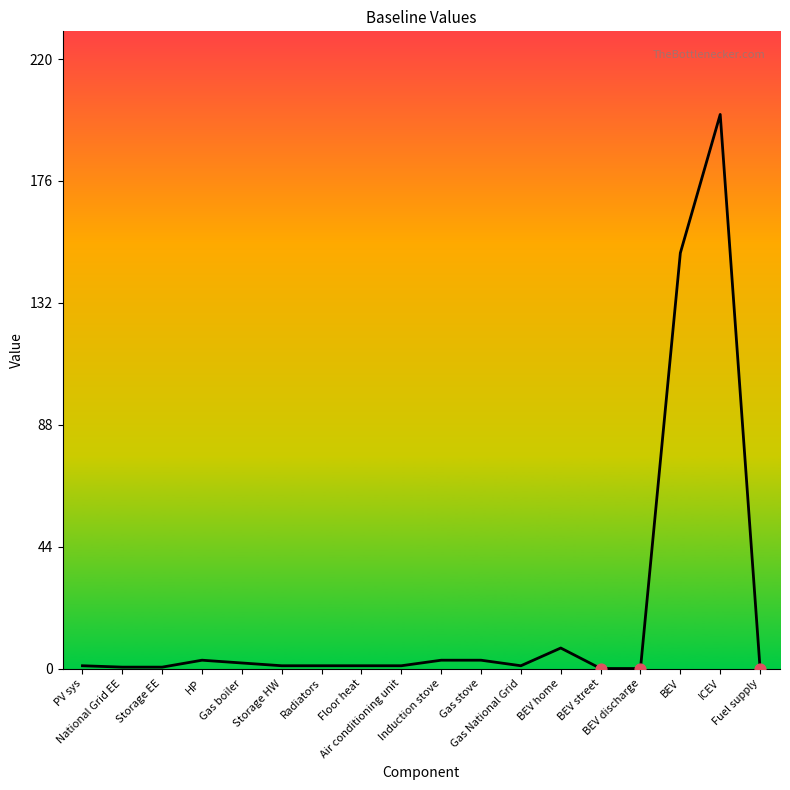

Which has a higher value, Fuel supply or Gas stove?

Gas stove